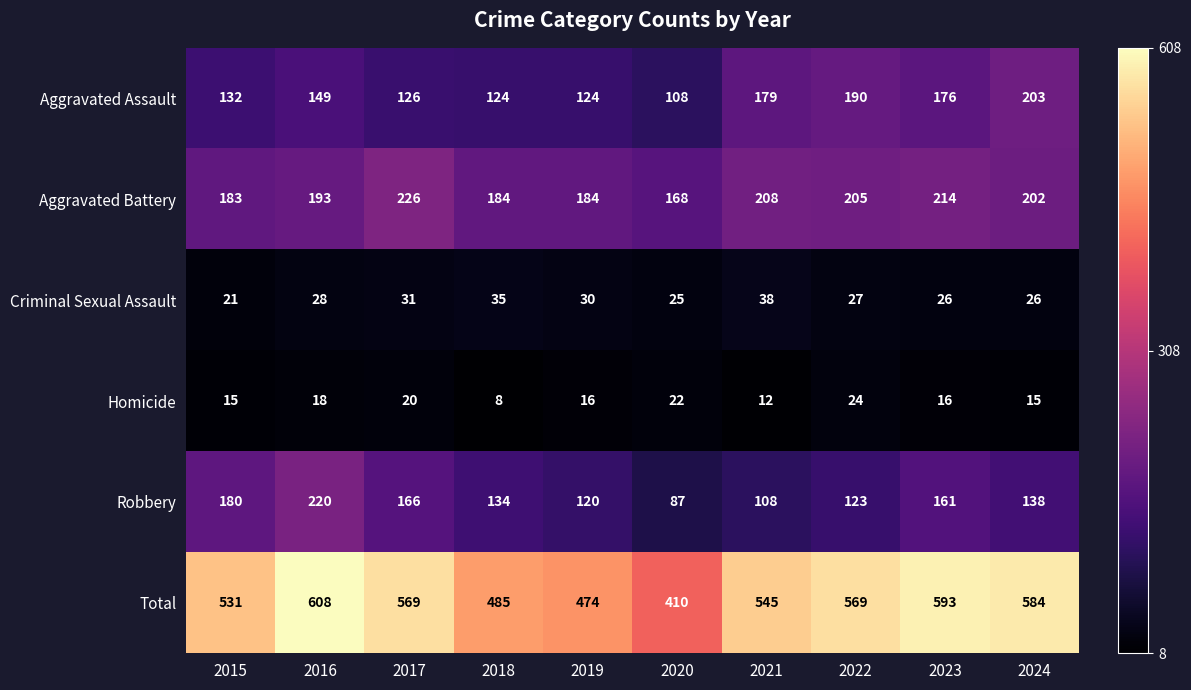

What is the sum of the Robbery values at 2020 and 2023?

248